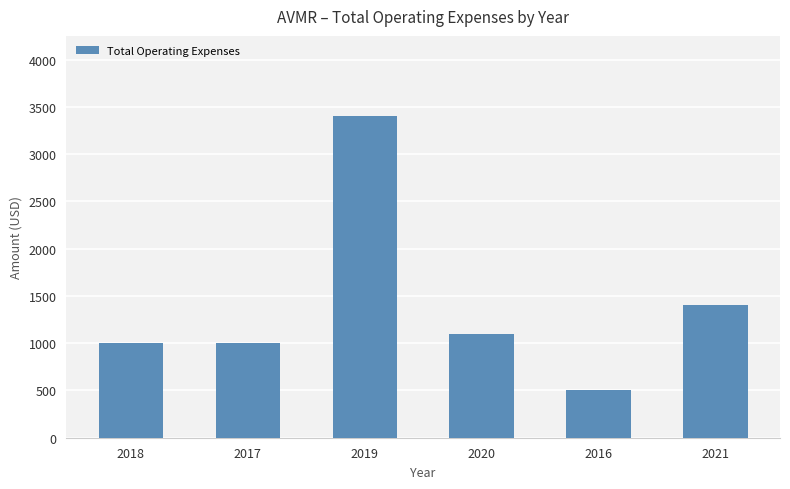

What is the change in value from 2018 to 2019?

+2400